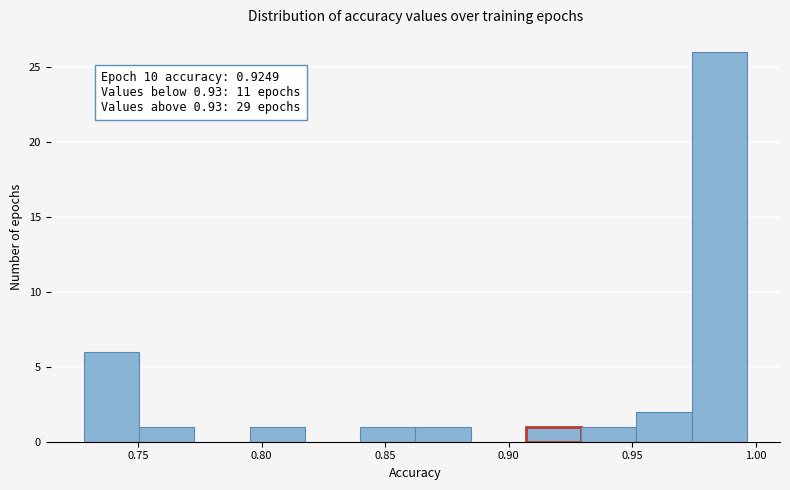

Over which range of the x-axis is the bar tallest?

0.975 to 0.995